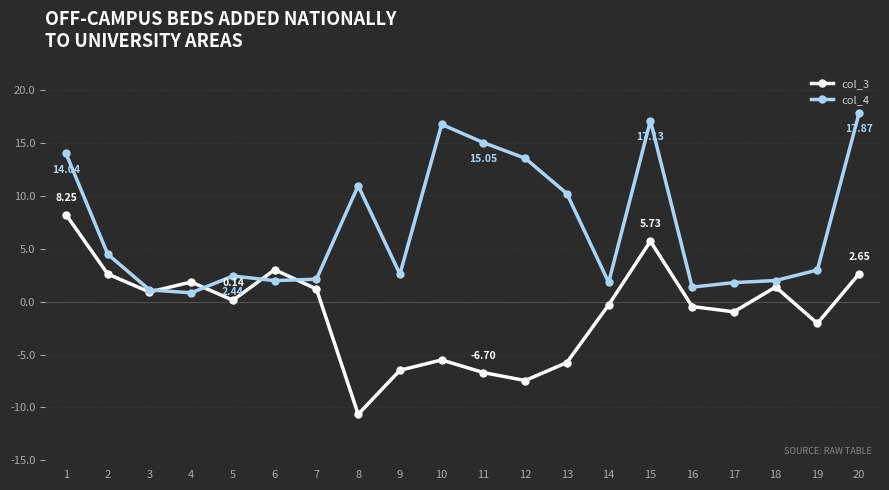

Which series changed the most between 5 and 14?

col_4